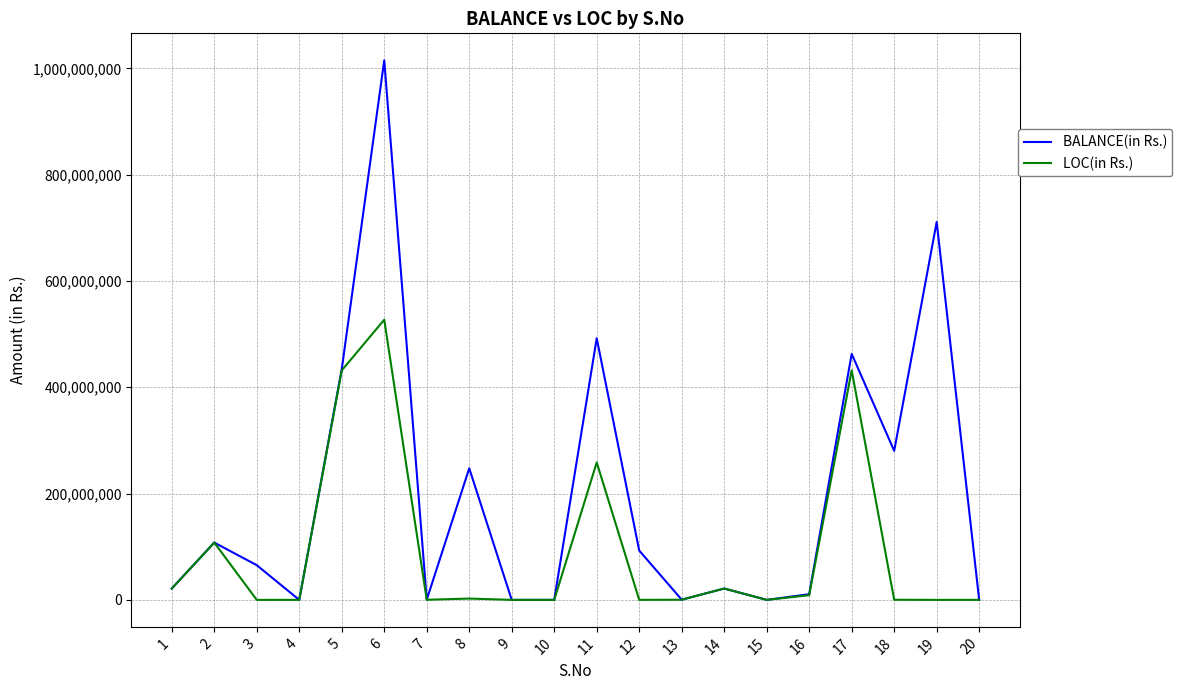

How many interior local peaks does the BALANCE(in Rs.) series have?

7